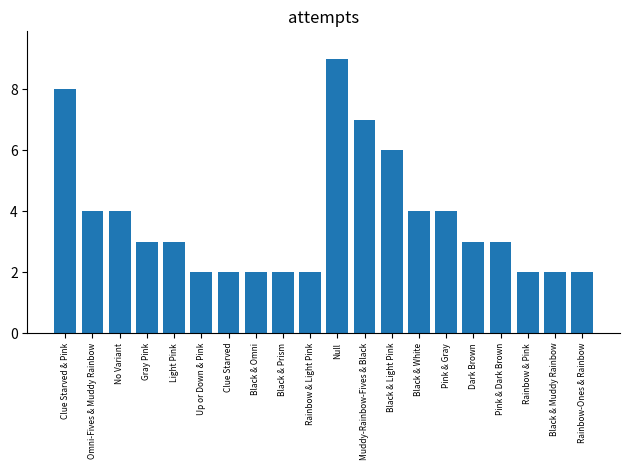

How many series are shown in this chart?

1